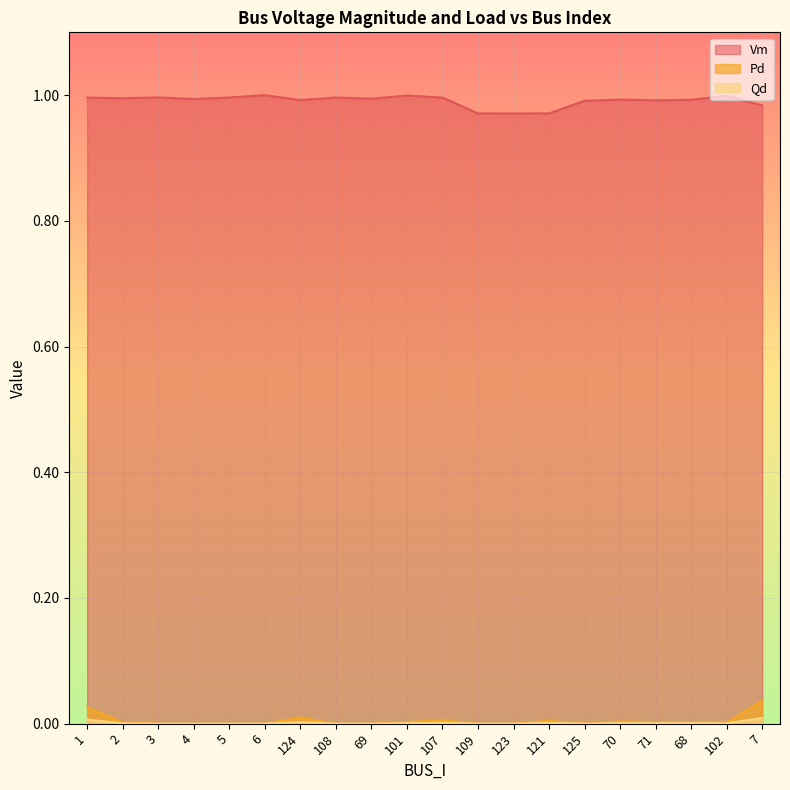

What is the label of the 17th point from the right?

4